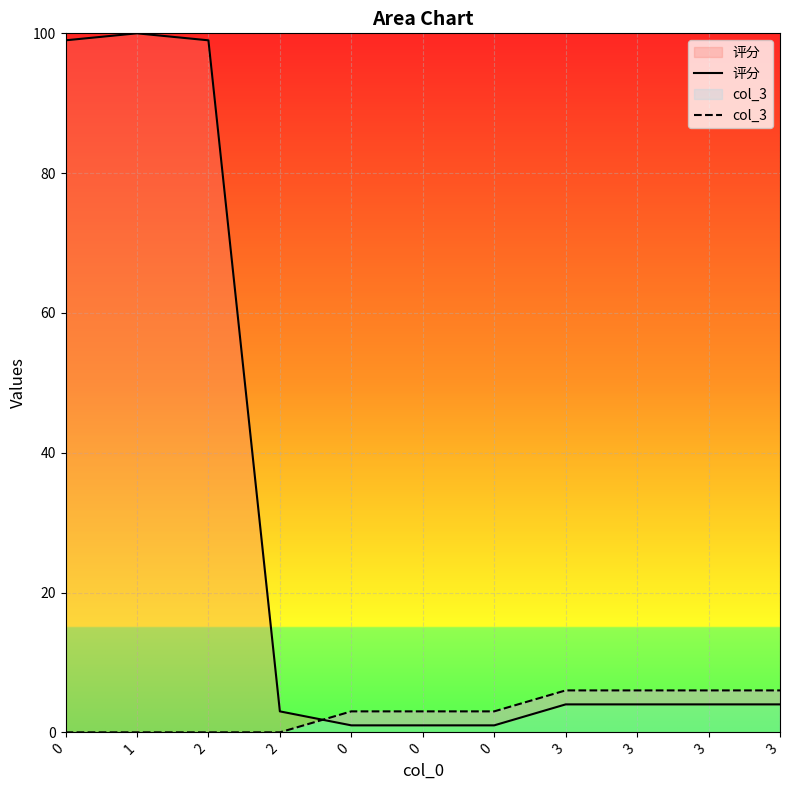

True or false: 评分 and col_3 cross at least once.

True